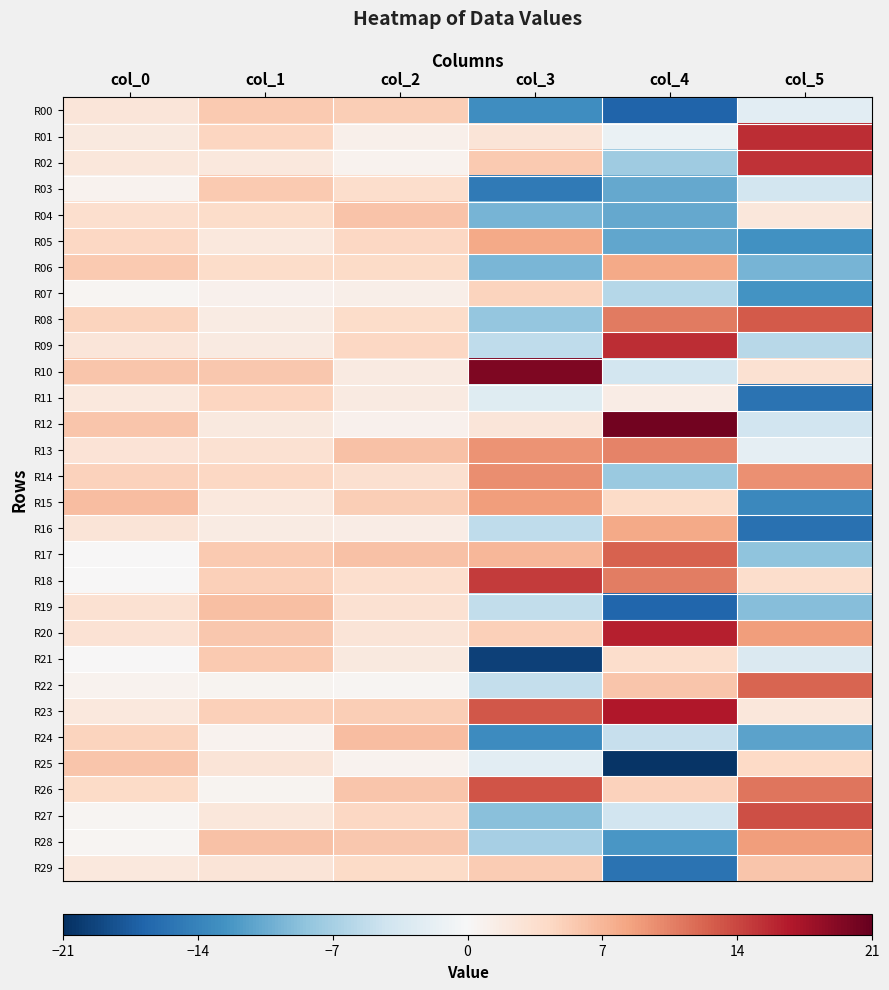

Rank the series by their maximum value, from lowest to highest.

R11, R07, R03, R00, R21, R25, R29, R04, R19, R24, R06, R16, R05, R28, R15, R14, R13, R22, R17, R08, R26, R27, R18, R02, R09, R01, R20, R23, R10, R12